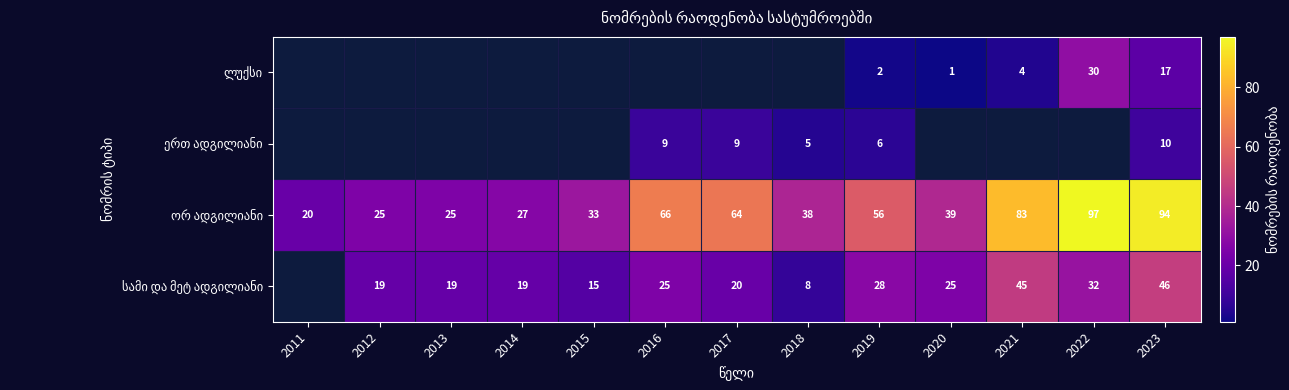

What is the difference between the highest and lowest values at 2023?

84